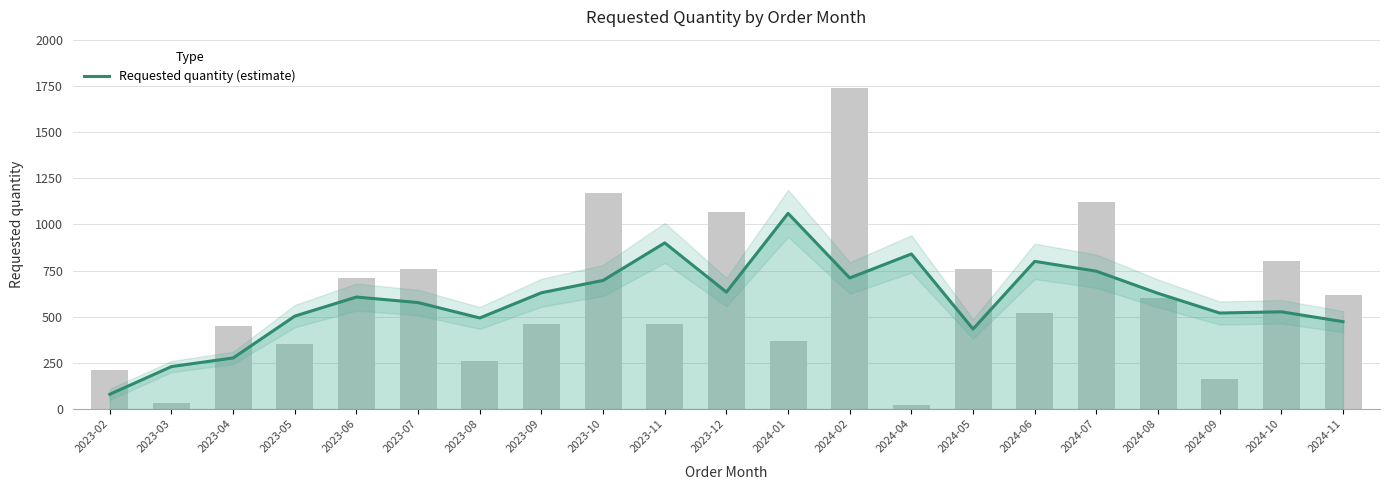

How many values exceed 606?

11